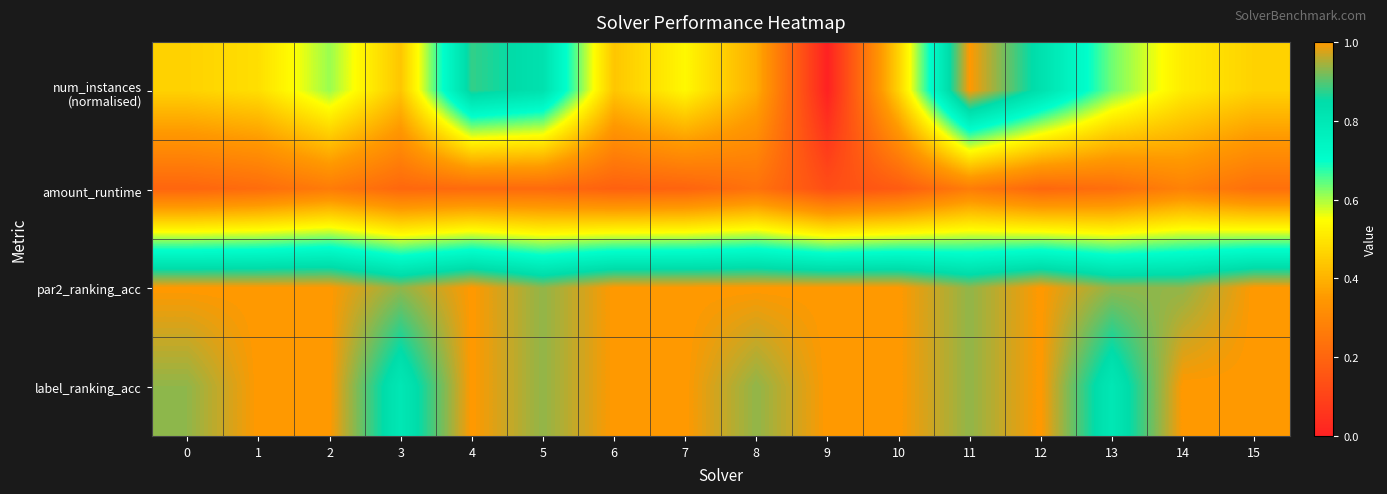

How many categories are shown in the chart?

16